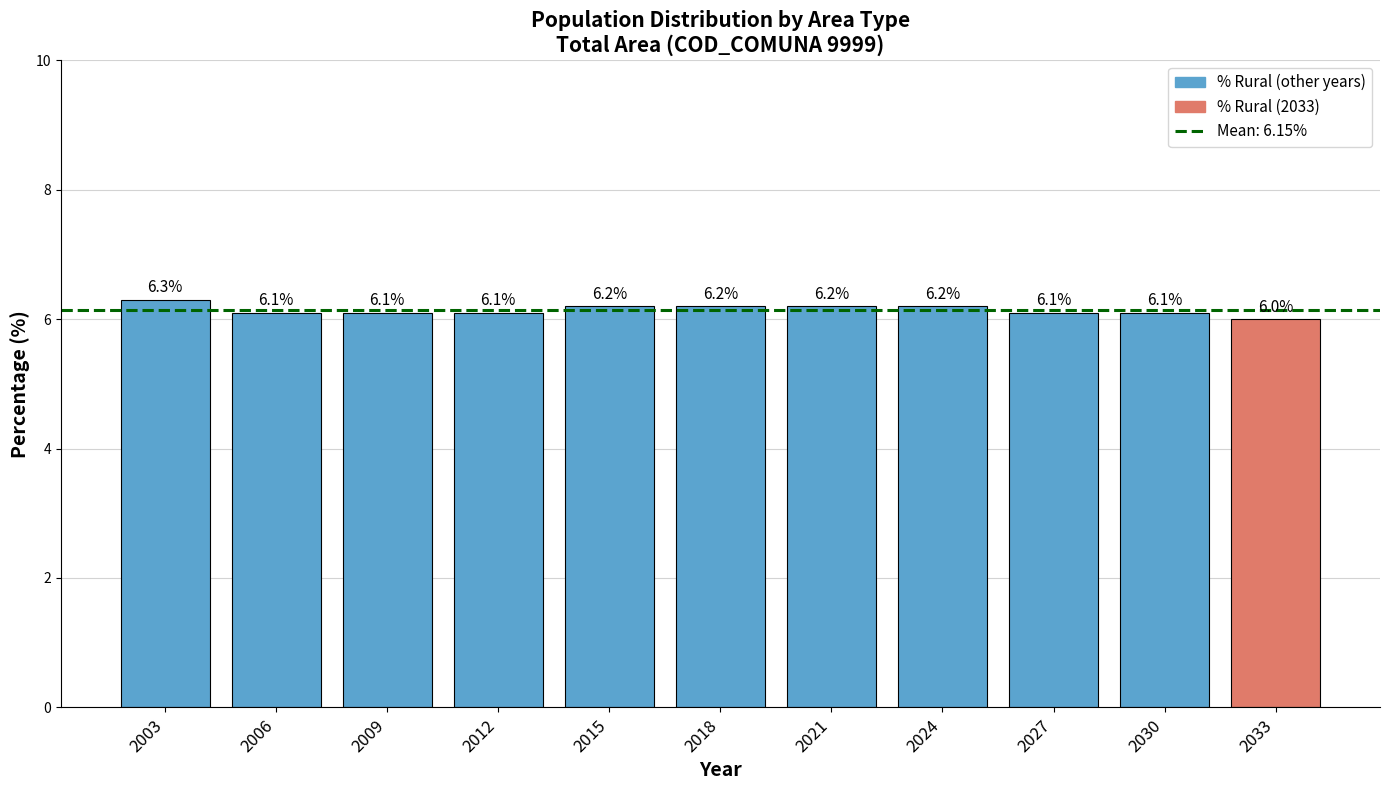

Where is the data nearest to the value 6?

2033